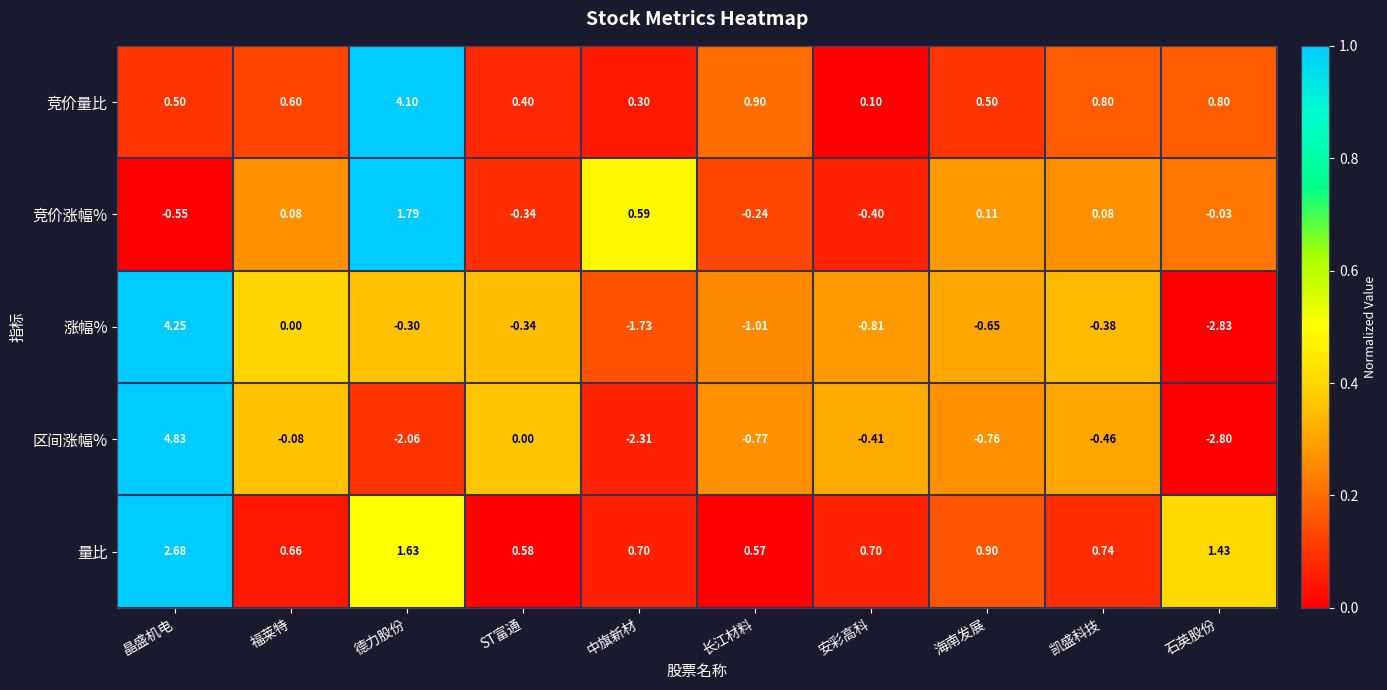

Which series has the widest spread of values?

区间涨幅%